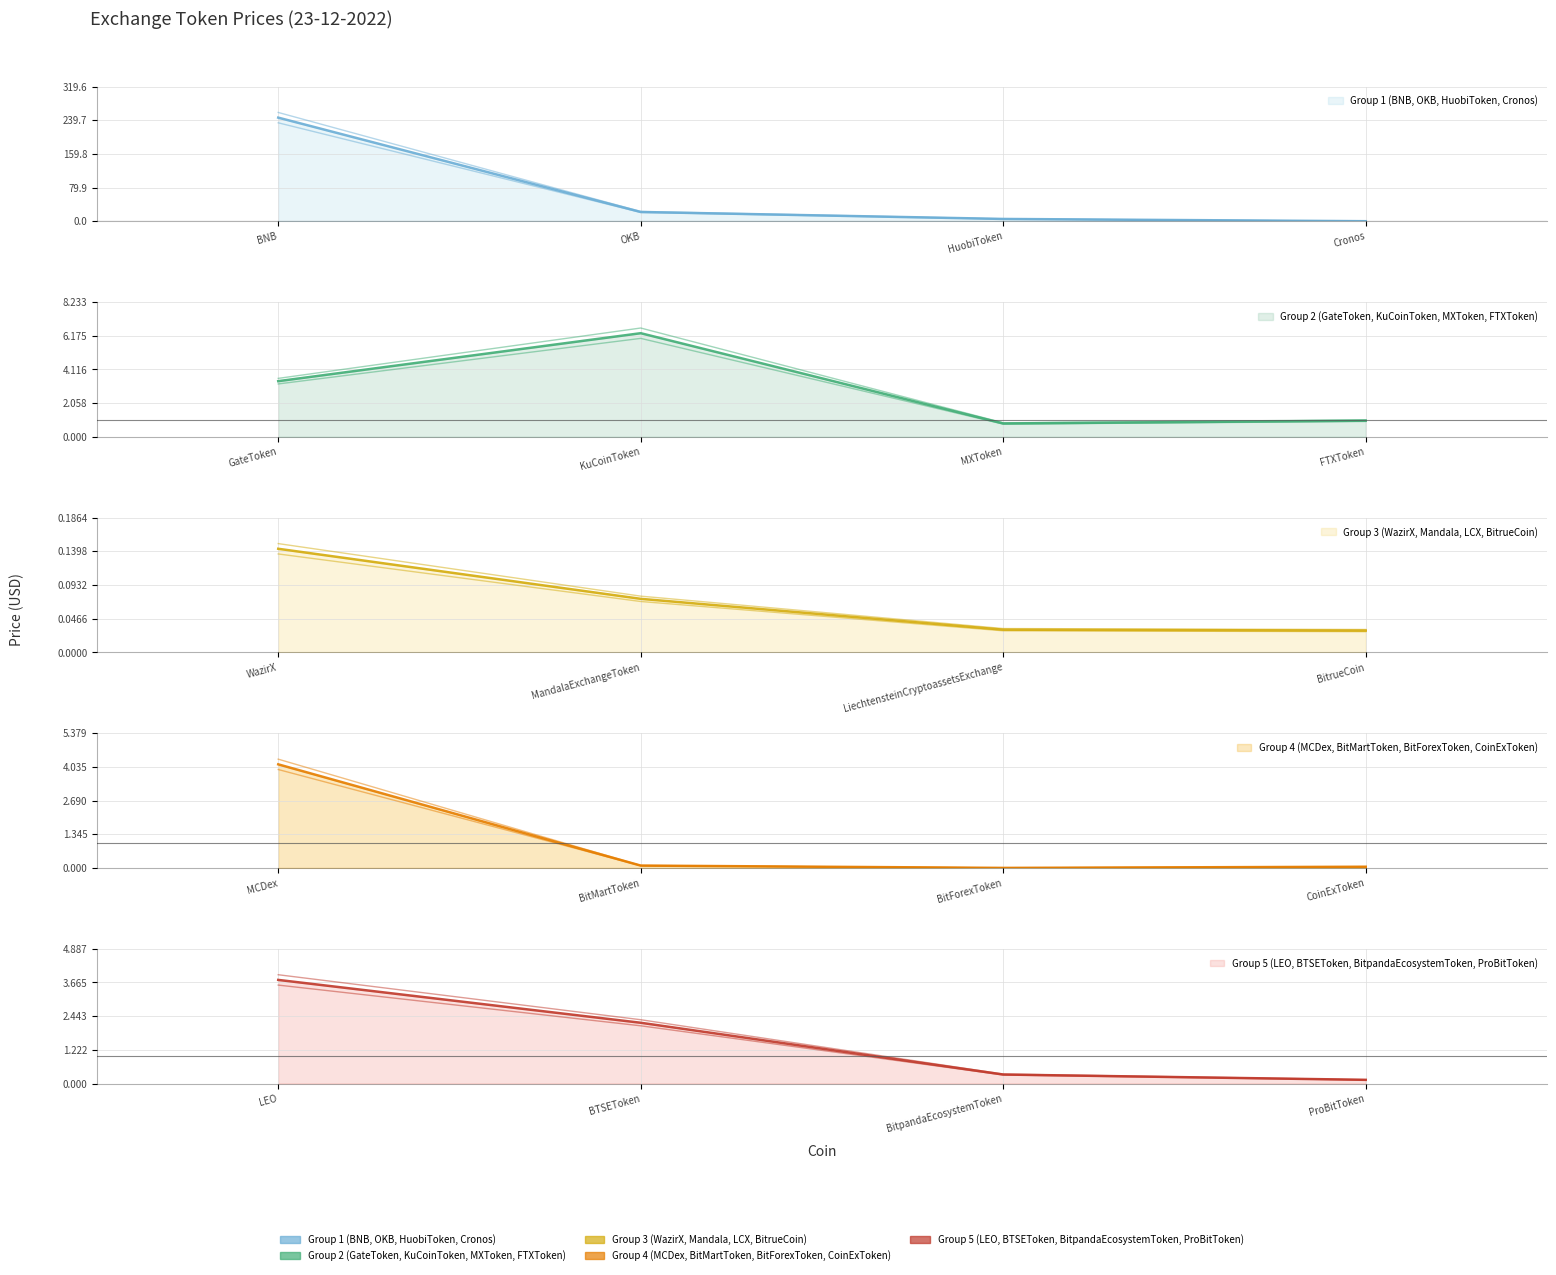

At which category does the chart reach its peak across all series?

BNB